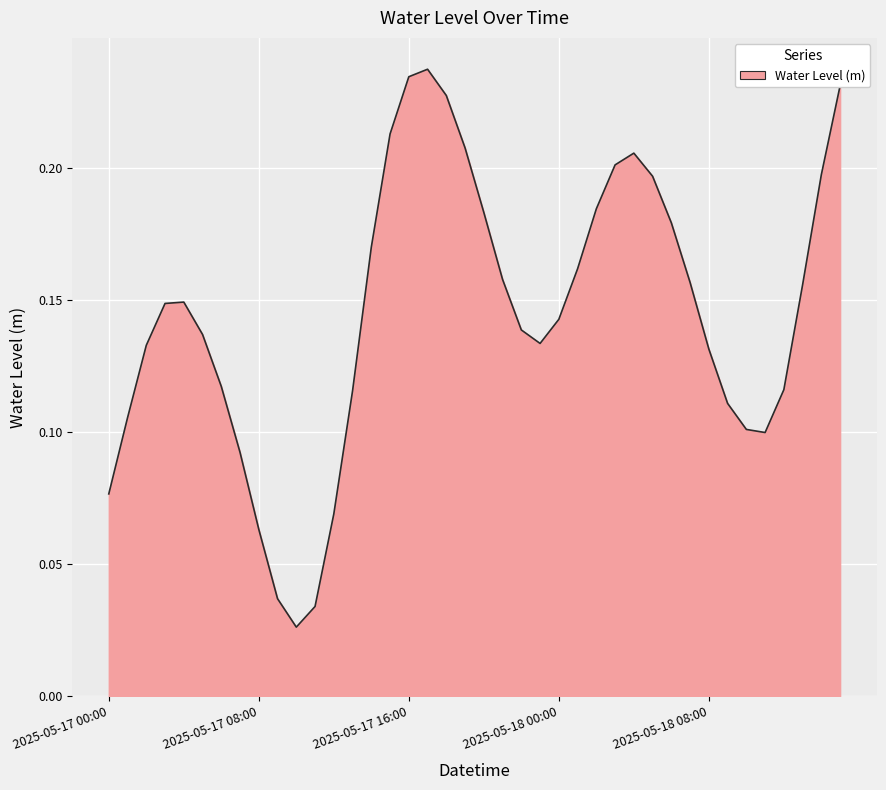

Reading left to right, what are all the values shown in this chart?

0.1	0.1	0.1	0.1	0.1	0.1	0.1	0.1	0.1	0.0	0.0	0.0	0.1	0.1	0.2	0.2	0.2	0.2	0.2	0.2	0.2	0.2	0.1	0.1	0.1	0.2	0.2	0.2	0.2	0.2	0.2	0.2	0.1	0.1	0.1	0.1	0.1	0.2	0.2	0.2